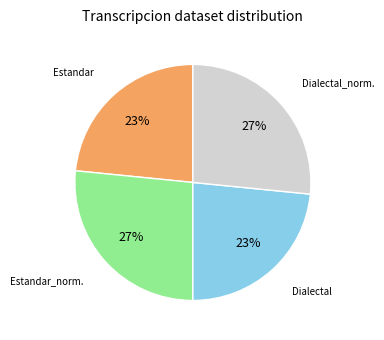

Is there any slice that represents more than half of the pie?

No